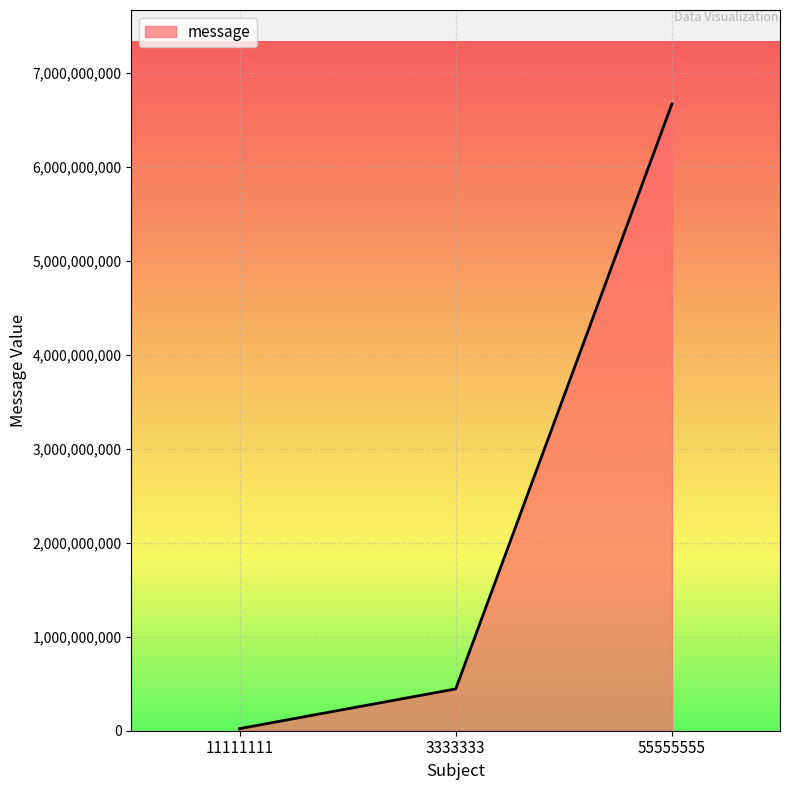

Reading left to right, list all the values displayed in this chart.

22222222	444444444	6666666666